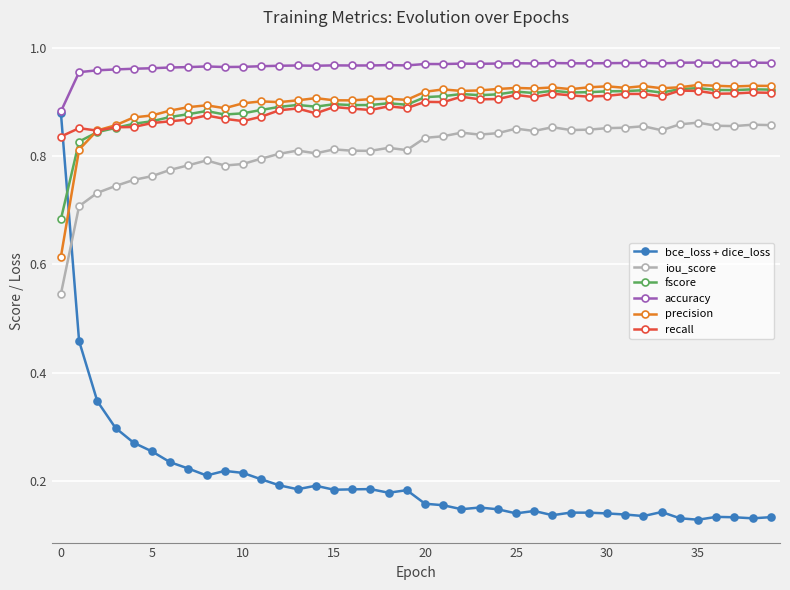

Which series has the largest range (max minus min)?

bce_loss + dice_loss